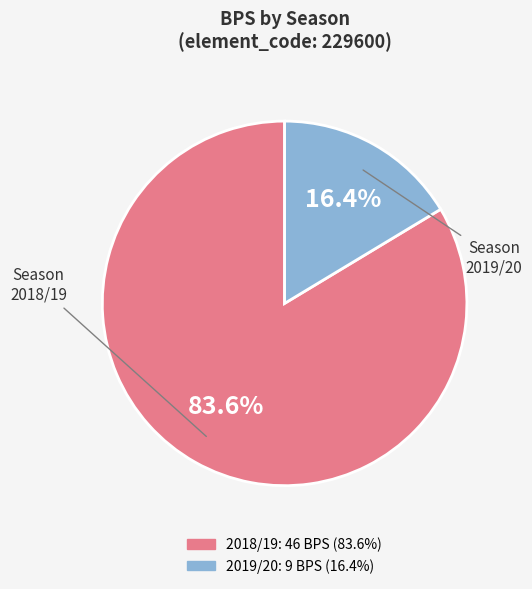

How many segments does this pie chart have?

2